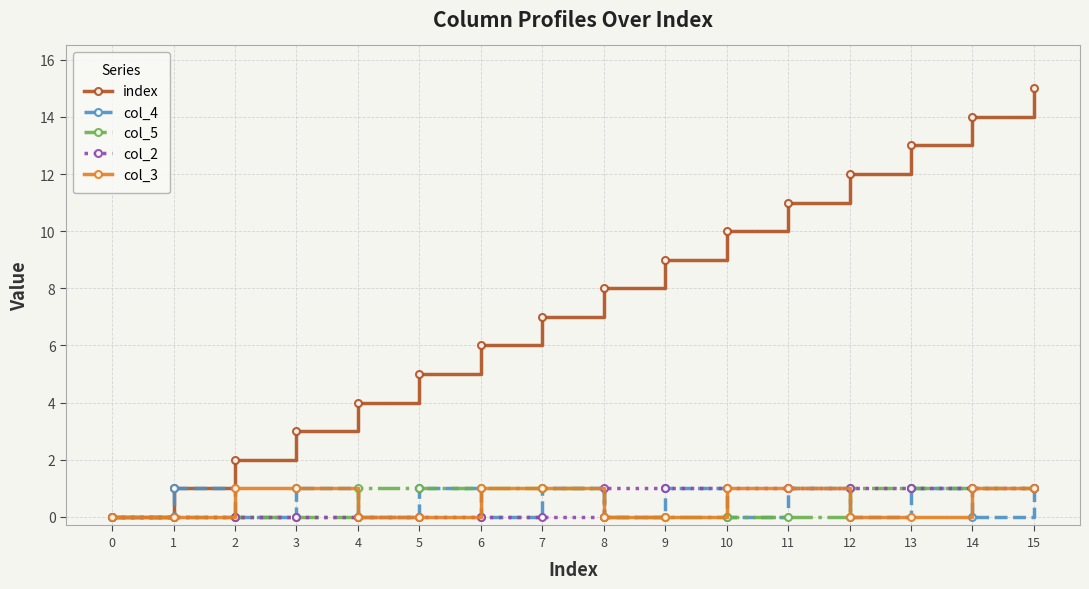

Is this an area chart (filled region under the line)?

No